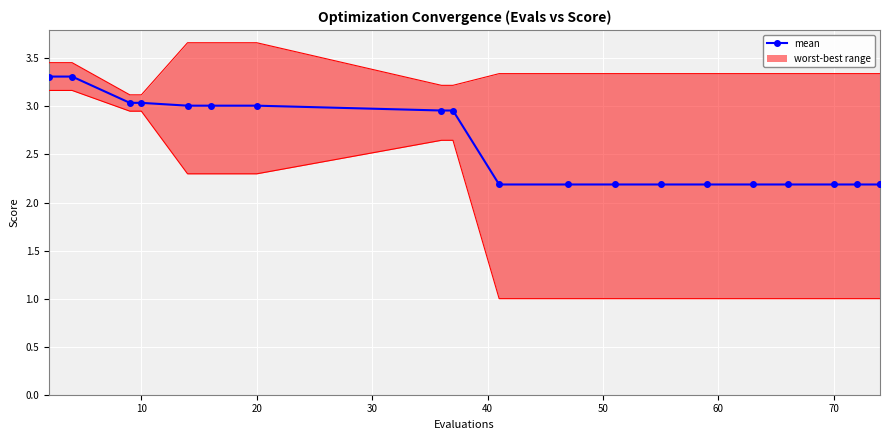

What is the difference between the maximum and minimum values?

1.1